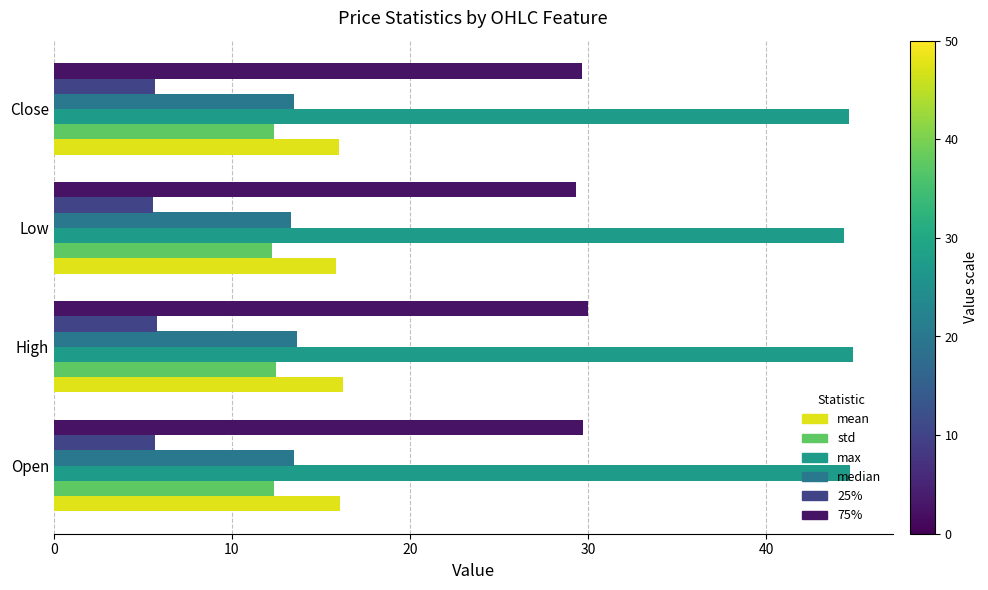

What is the difference between the maximum and minimum values in the mean series?

0.4